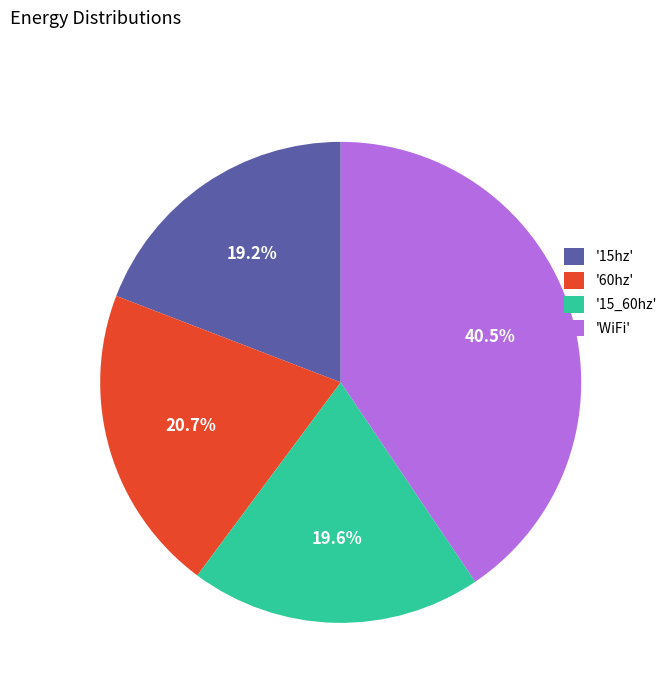

How much of the chart is everything except 'WiFi'?

59.5%